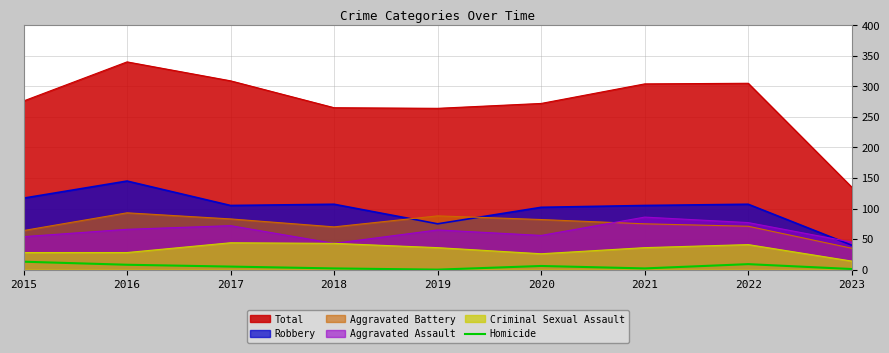

The Criminal Sexual Assault series shows 31 at 2017. True or false?

False